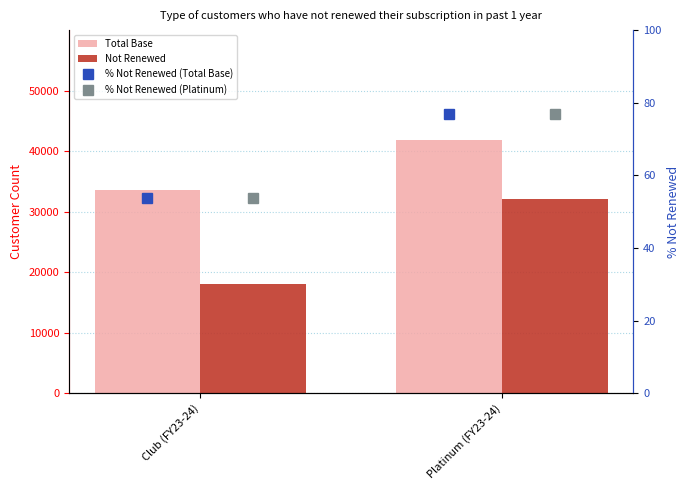

How many data points in Not Renewed are less than 32129?

1